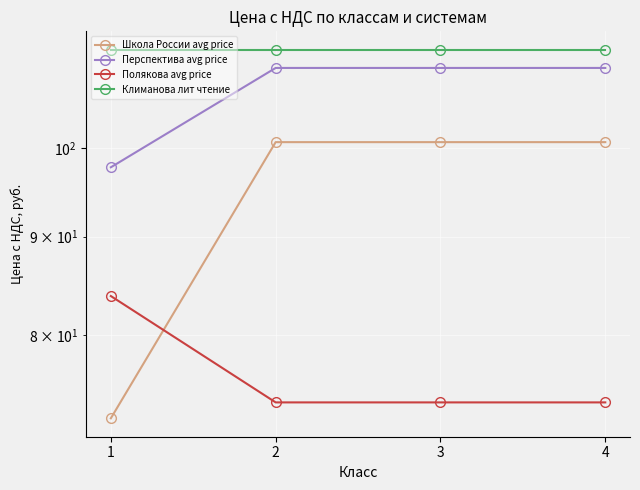

Is it true that Полякова avg price equals 83.8 at 1?

True